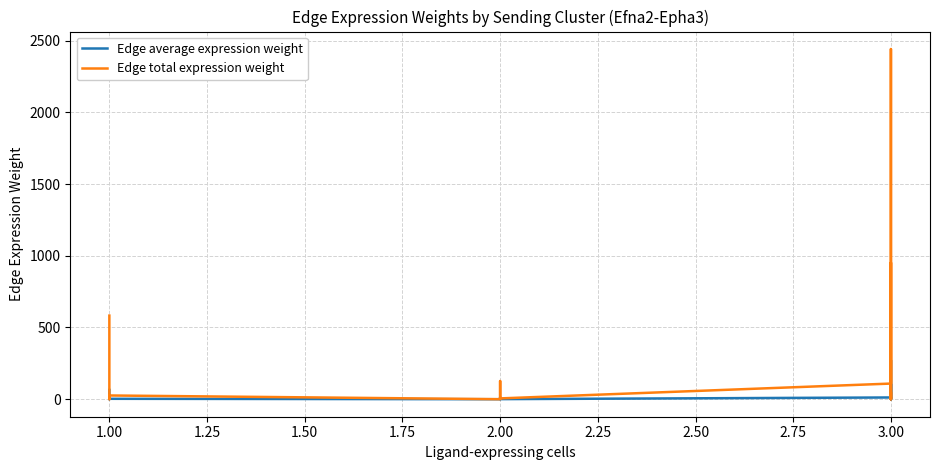

Which series changed the most between 2.00 and 3.00?

Edge total expression weight